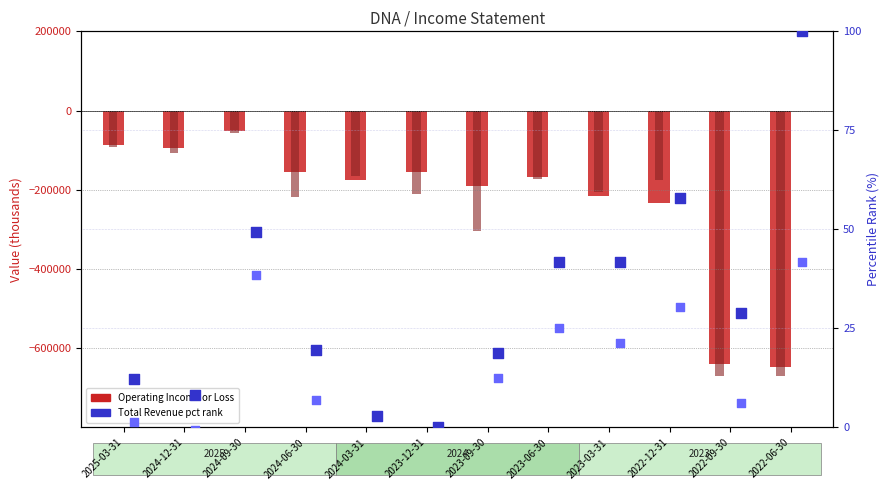

Which series contains the highest Y value?

Total Revenue (pct rank)